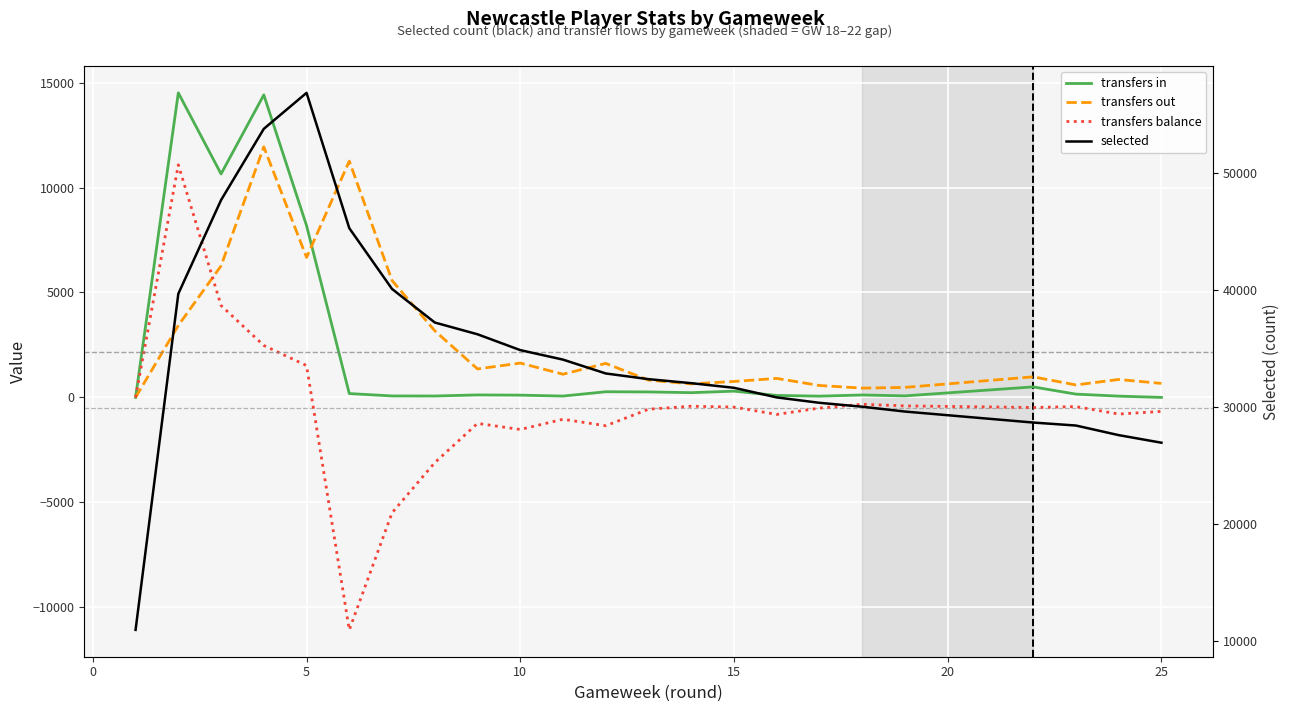

How many values in transfers in are above zero?

21